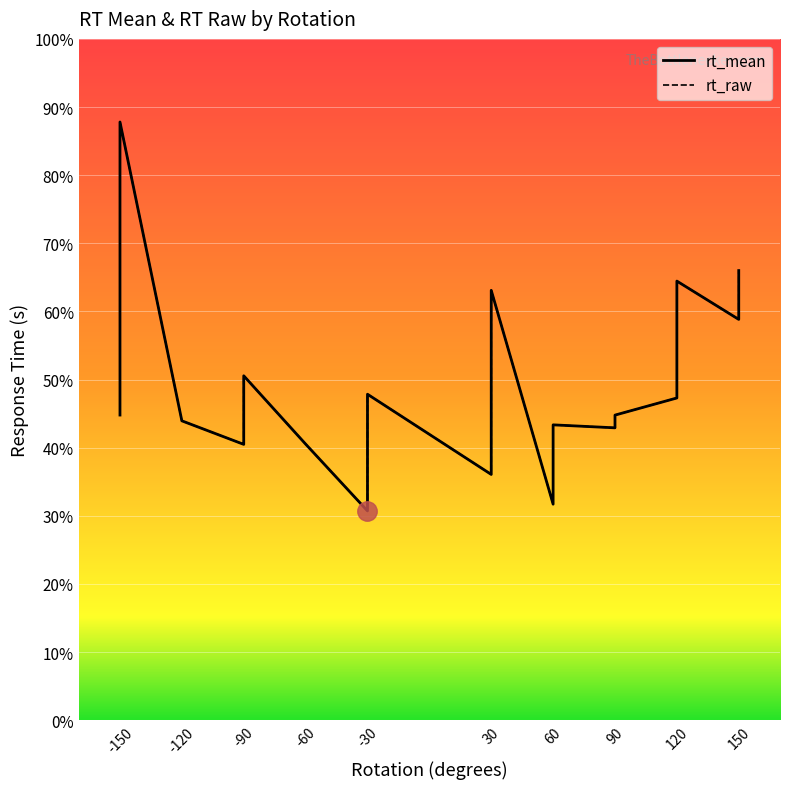

What is the value of the rt_raw point at the 17th from the left?

0.7